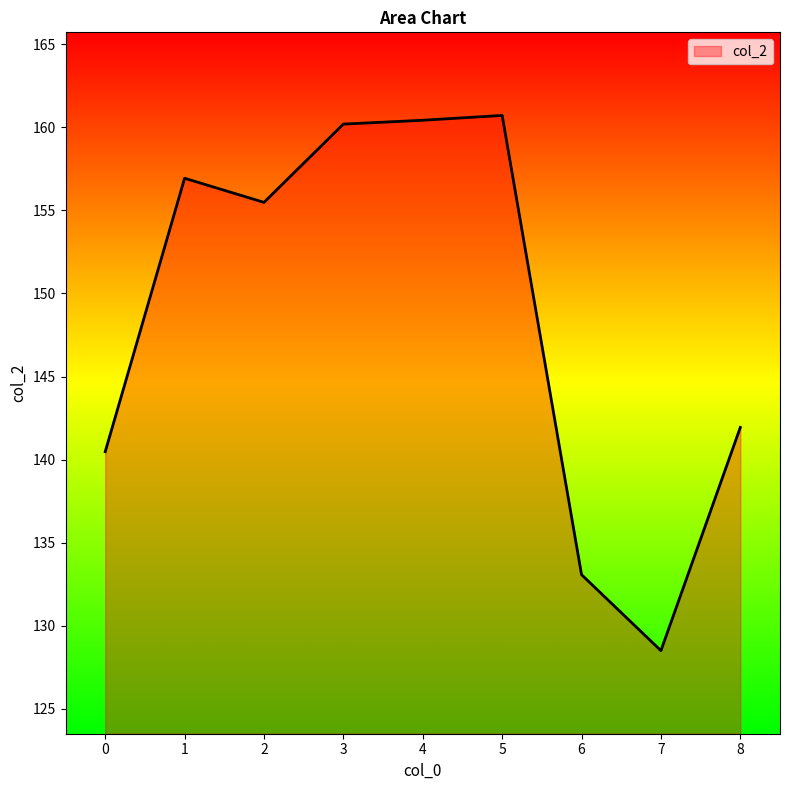

Reading left to right, extract all data points from this chart.

0=140.5	1=156.9	2=155.5	3=160.2	4=160.4	5=160.7	6=133.1	7=128.5	8=141.9